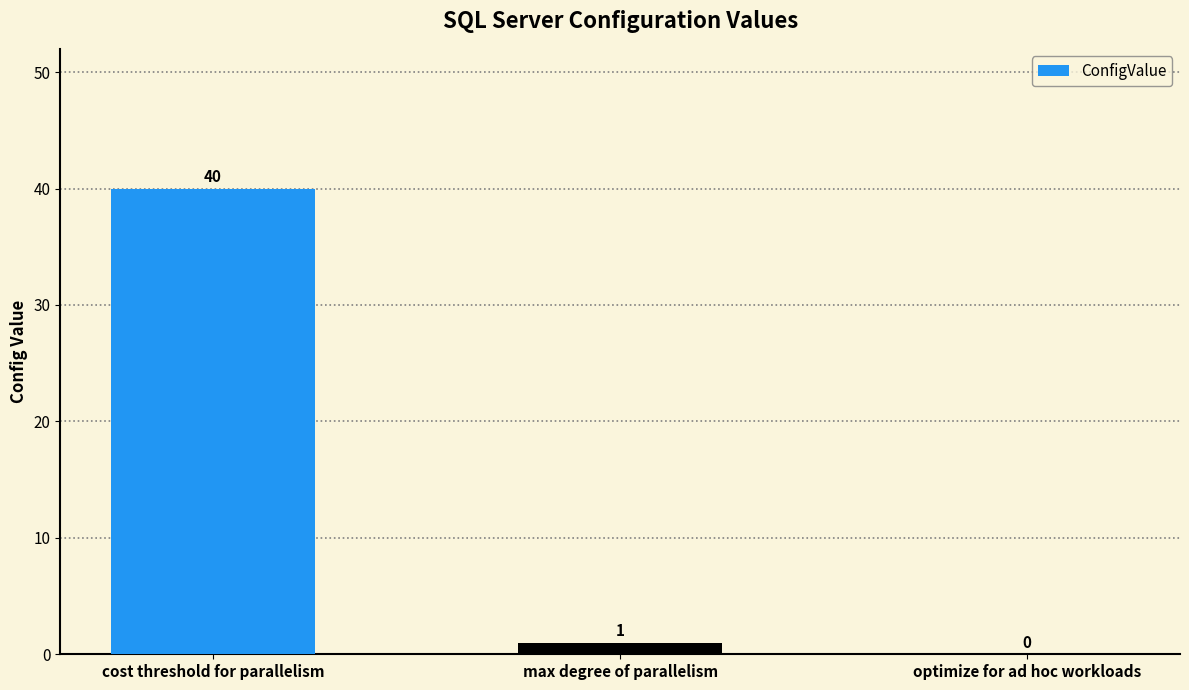

At which label is the value closest to 20?

max degree of parallelism